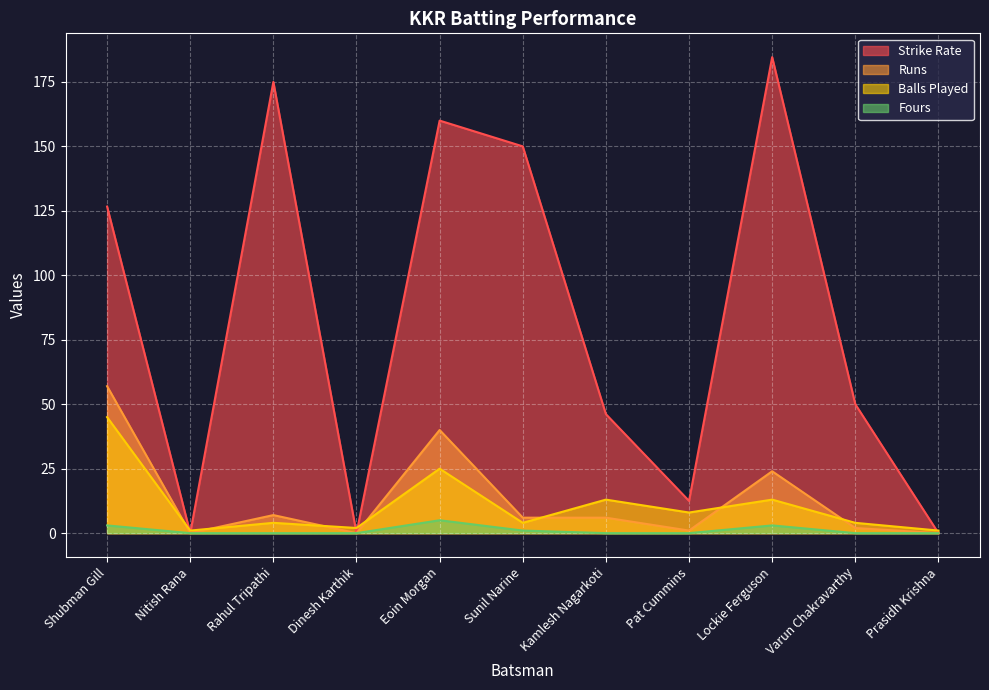

Reading left to right, extract all data points from this chart.

Strike Rate: Shubman Gill=126.7	Nitish Rana=0.0	Rahul Tripathi=175.0	Dinesh Karthik=0.0	Eoin Morgan=160.0	Sunil Narine=150.0	Kamlesh Nagarkoti=46.1	Pat Cummins=12.5	Lockie Ferguson=184.6	Varun Chakravarthy=50.0	Prasidh Krishna=0.0
Runs: Shubman Gill=57.0	Nitish Rana=0.0	Rahul Tripathi=7.0	Dinesh Karthik=0.0	Eoin Morgan=40.0	Sunil Narine=6.0	Kamlesh Nagarkoti=6.0	Pat Cummins=1.0	Lockie Ferguson=24.0	Varun Chakravarthy=2.0	Prasidh Krishna=0.0
Balls Played: Shubman Gill=45.0	Nitish Rana=1.0	Rahul Tripathi=4.0	Dinesh Karthik=2.0	Eoin Morgan=25.0	Sunil Narine=4.0	Kamlesh Nagarkoti=13.0	Pat Cummins=8.0	Lockie Ferguson=13.0	Varun Chakravarthy=4.0	Prasidh Krishna=1.0
Fours: Shubman Gill=3.0	Nitish Rana=0.0	Rahul Tripathi=0.0	Dinesh Karthik=0.0	Eoin Morgan=5.0	Sunil Narine=1.0	Kamlesh Nagarkoti=0.0	Pat Cummins=0.0	Lockie Ferguson=3.0	Varun Chakravarthy=0.0	Prasidh Krishna=0.0